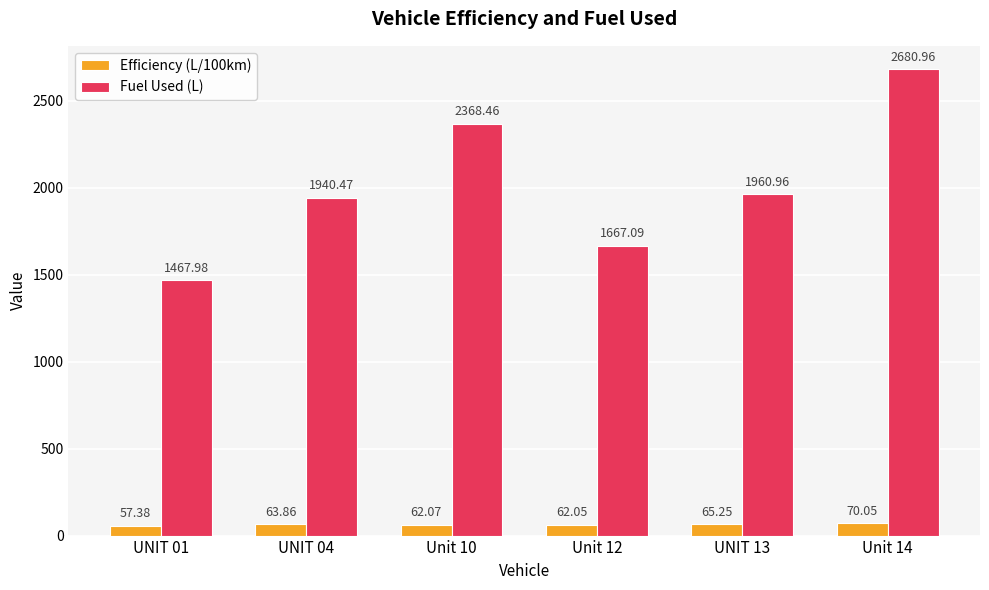

What is the average value of the Efficiency (L/100km) series?

63.4